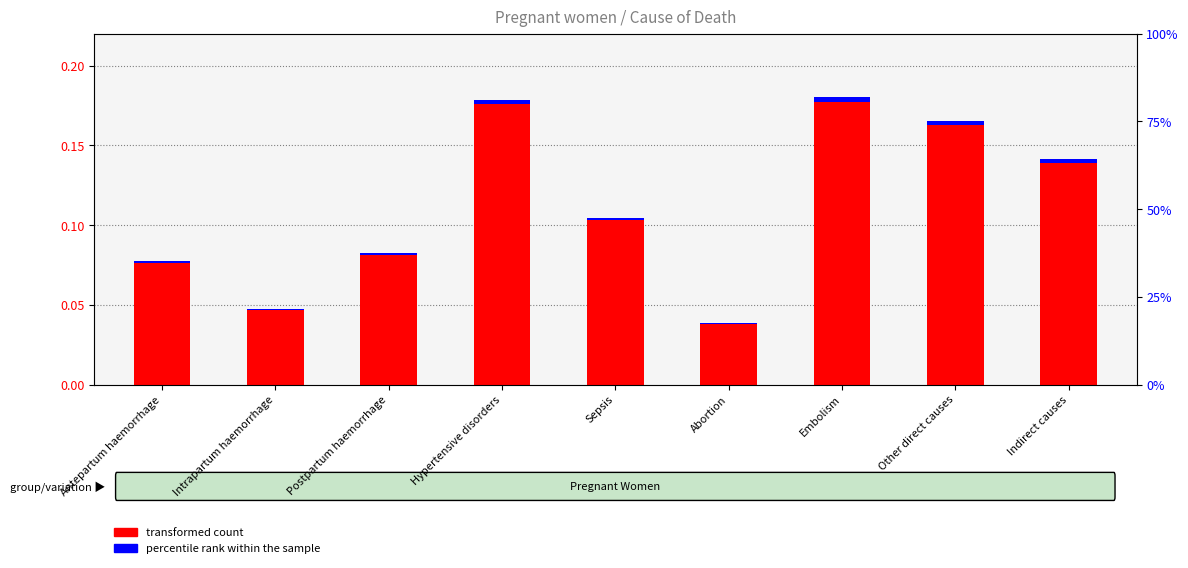

Is it true that transformed count equals 0.0 at Antepartum haemorrhage?

False